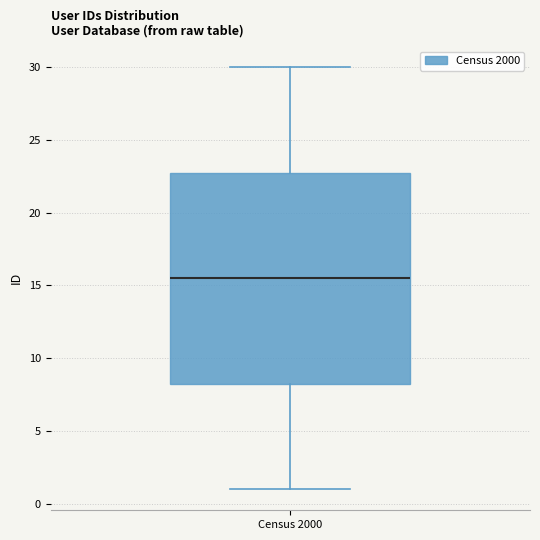

Where does the upper whisker of the box for Census 2000 end on the y-axis? The values are not printed on the chart, so give them approximately, as read against the axis.

30.0